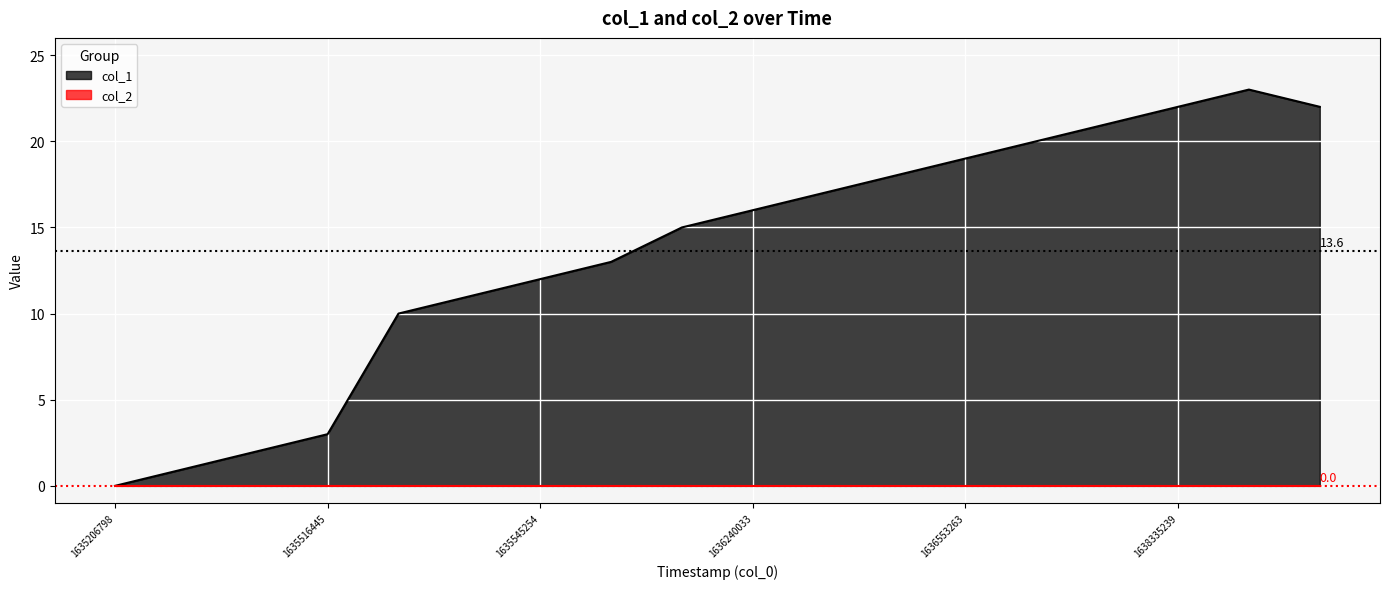

Is it true that the value at 1635775663 is 13?

True